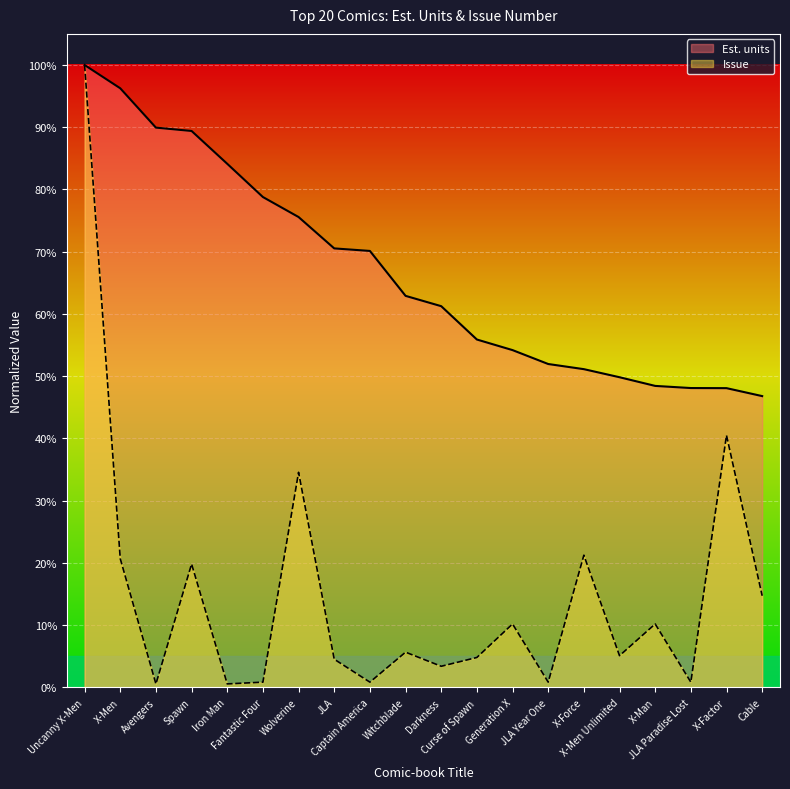

True or false: Issue has more than 0 interior local peaks.

True